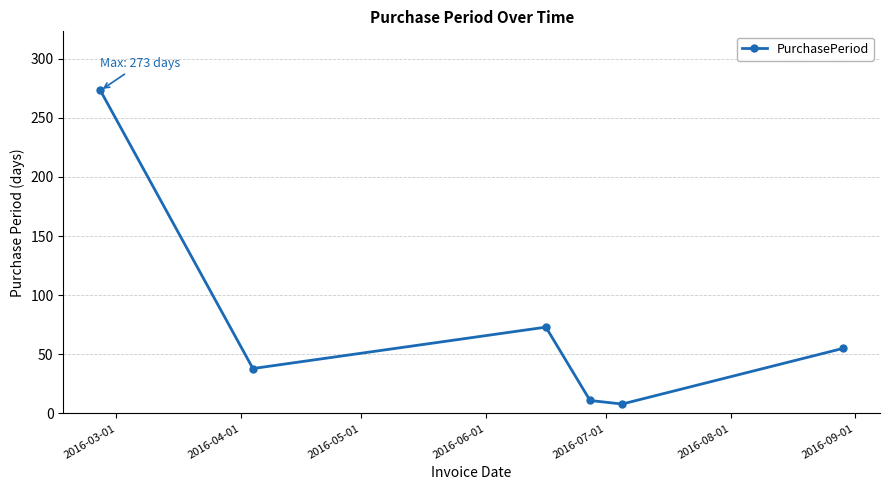

What is the average value?

76